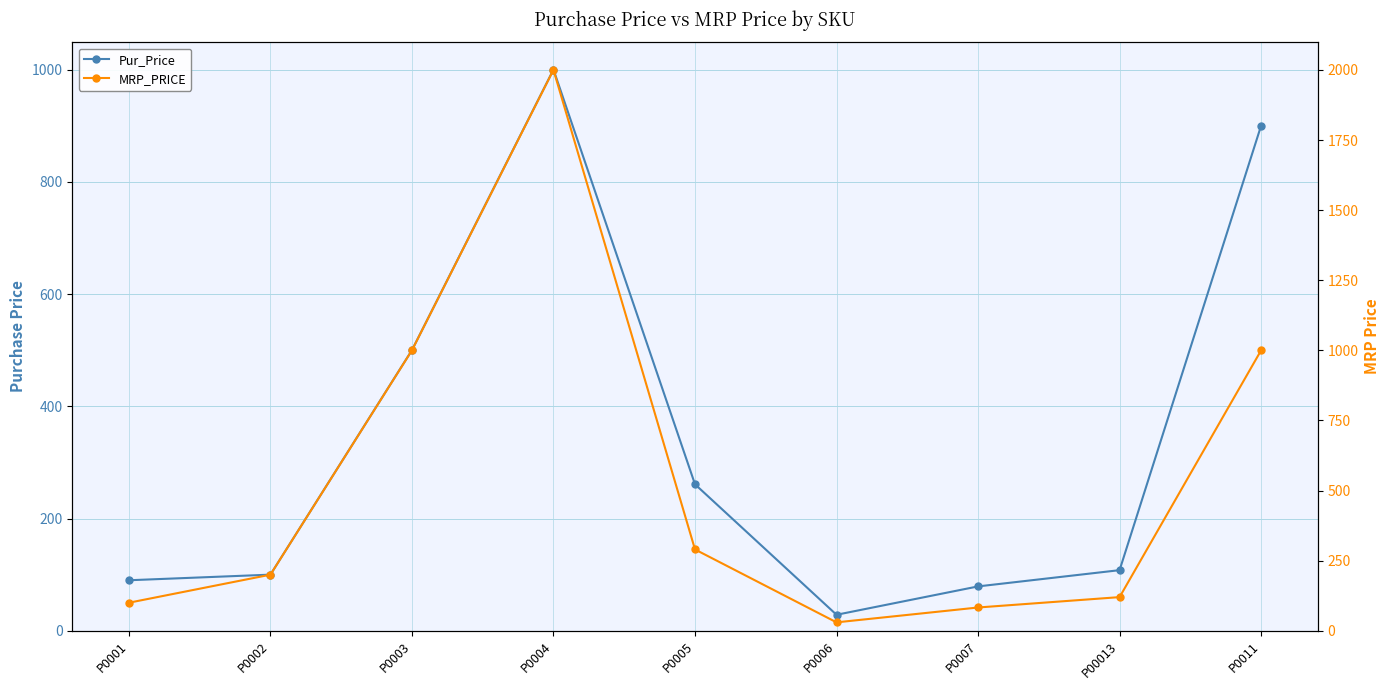

Reading left to right, transcribe all the data shown in this chart.

Pur_Price: 90.0	100.0	500.0	1000.0	261.0	28.5	79.0	108.0	900.0
MRP_PRICE: 100.0	200.0	1000.0	2000.0	290.0	30.0	83.0	120.0	1000.0